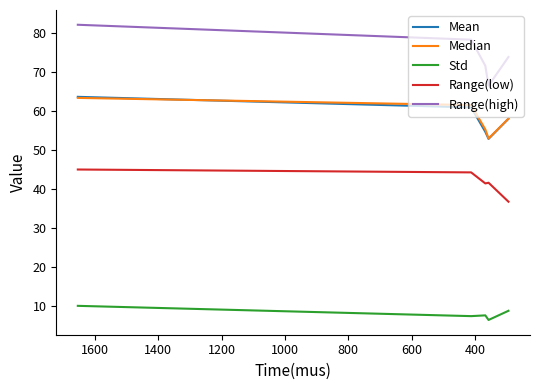

How many interior local valleys does the Mean series have?

1